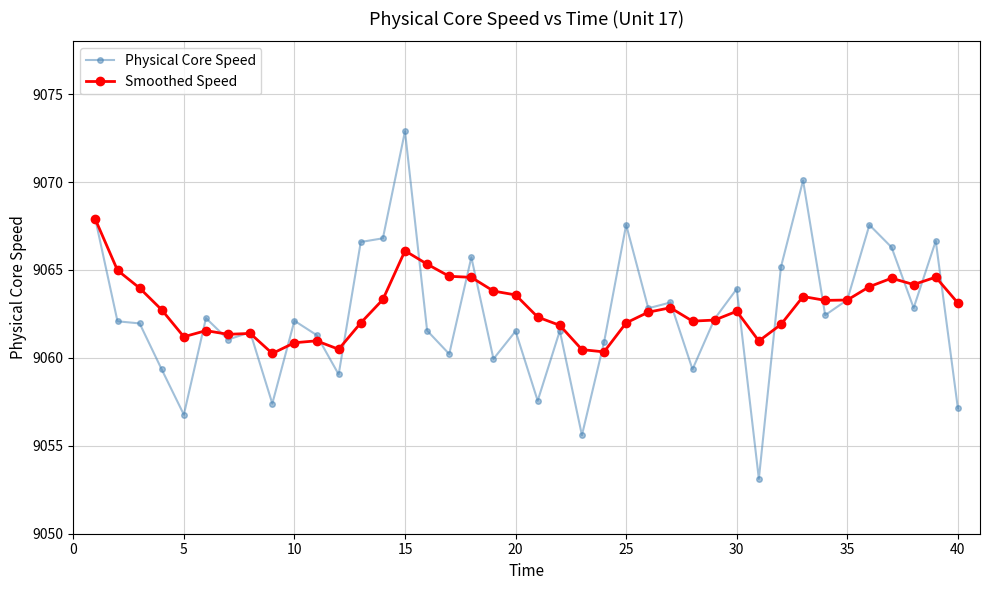

What is the value of the Physical Core Speed point at the 29th from the left?

9062.2